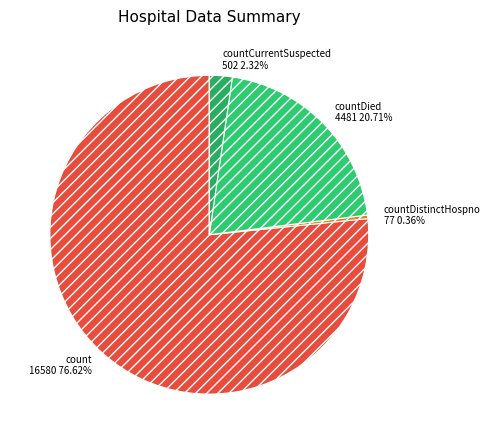

To the nearest percent, what percentage of the pie is countDied?

21%